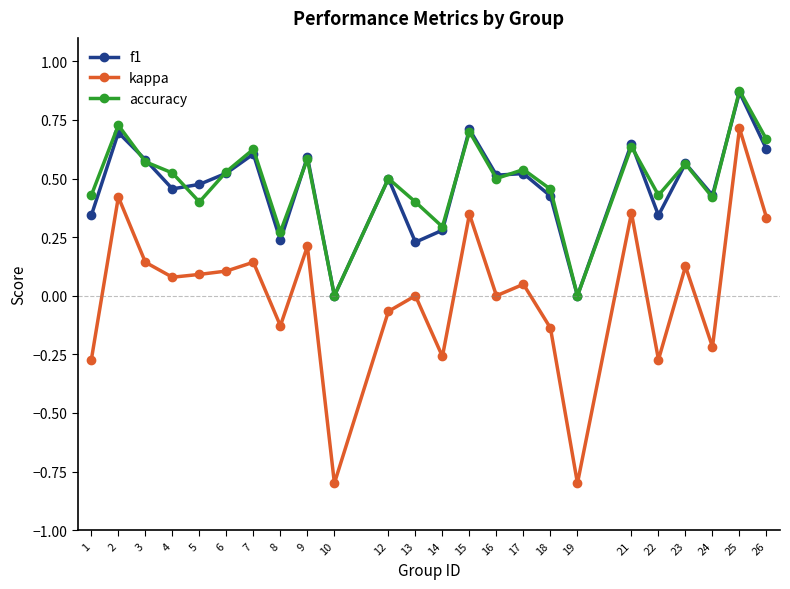

What is the total value across all series at 5?

1.0